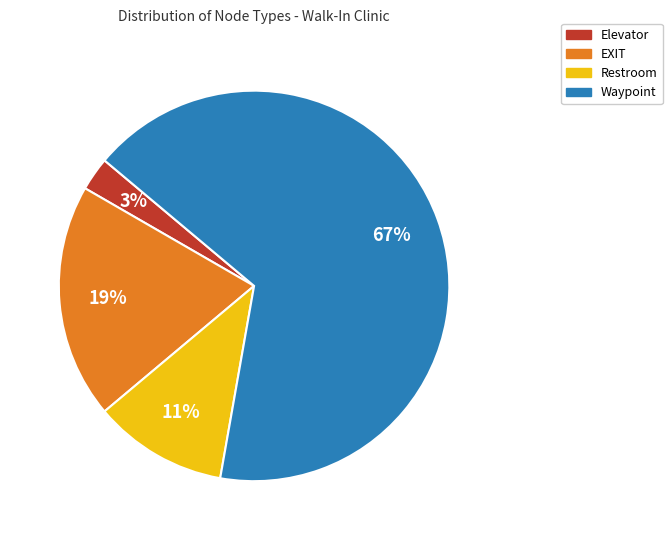

To the nearest percent, what percentage of the pie is Waypoint?

67%